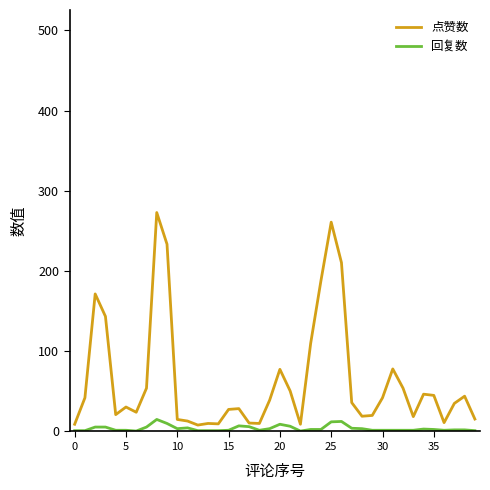

List the series in order of their overall mean, highest first.

点赞数, 回复数